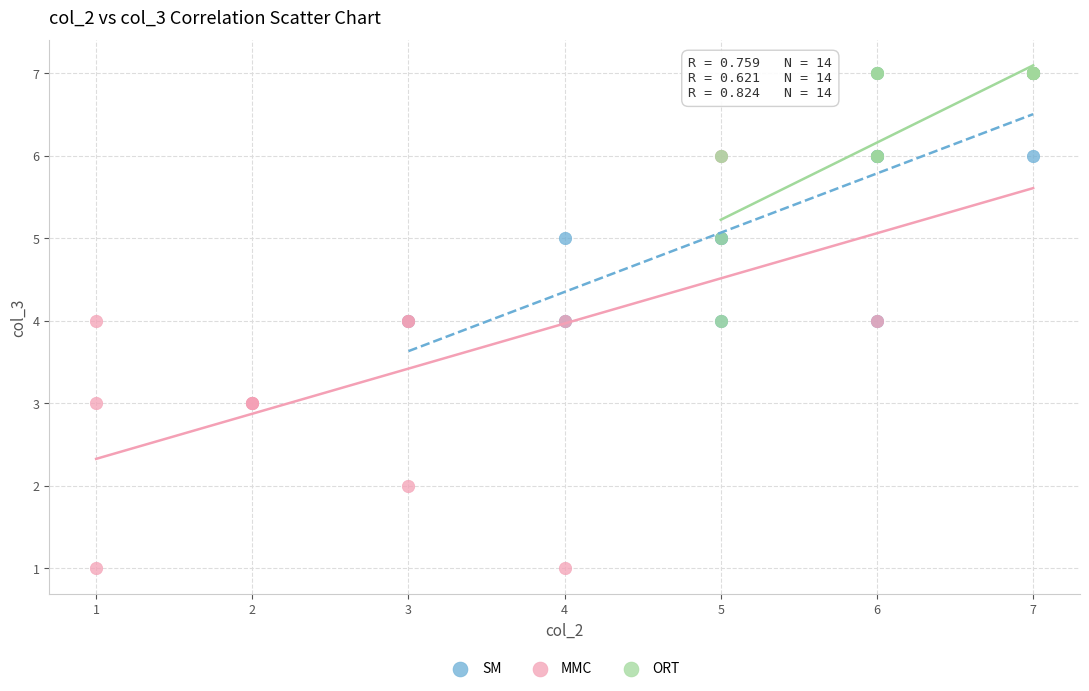

Which series has the widest spread of Y values?

MMC